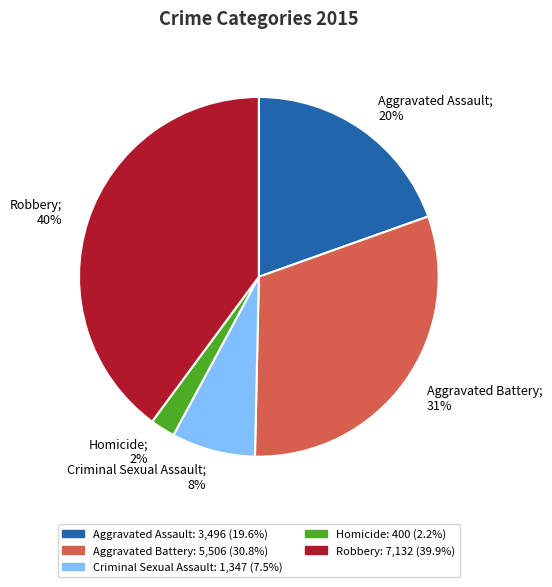

Approximately how many times larger is the value at Homicide compared to Aggravated Battery?

0.1